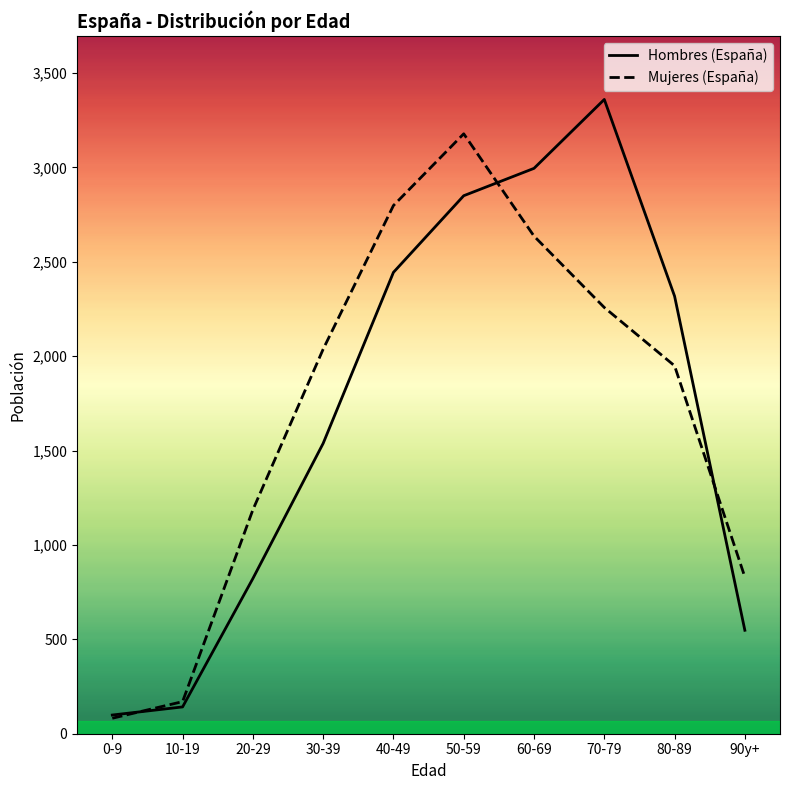

What is the smallest value displayed?

82